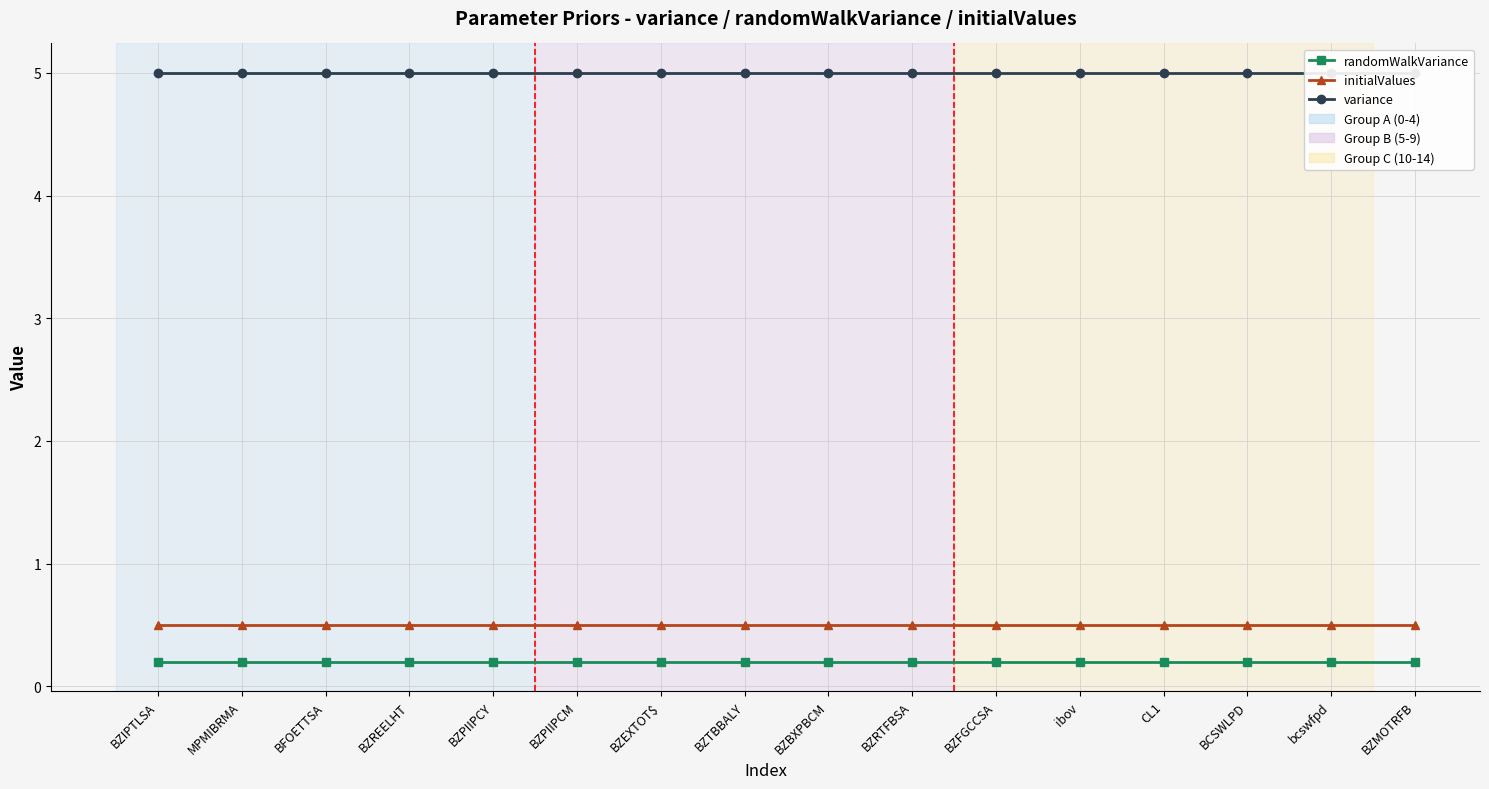

What is the minimum value shown in the chart?

0.2